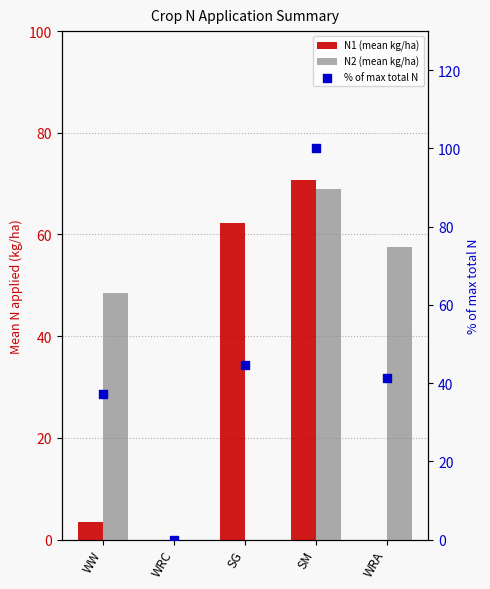

Which series has the largest total across all categories?

% of max total N